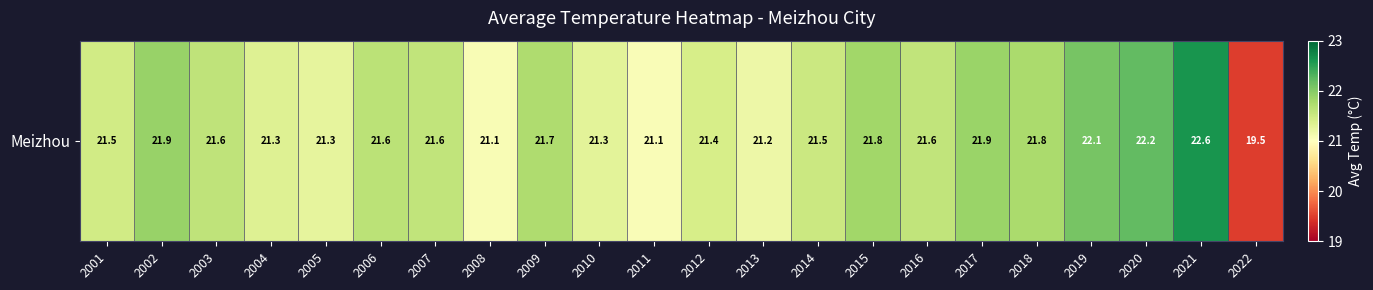

Between 2005 and 2006, which is larger?

2006